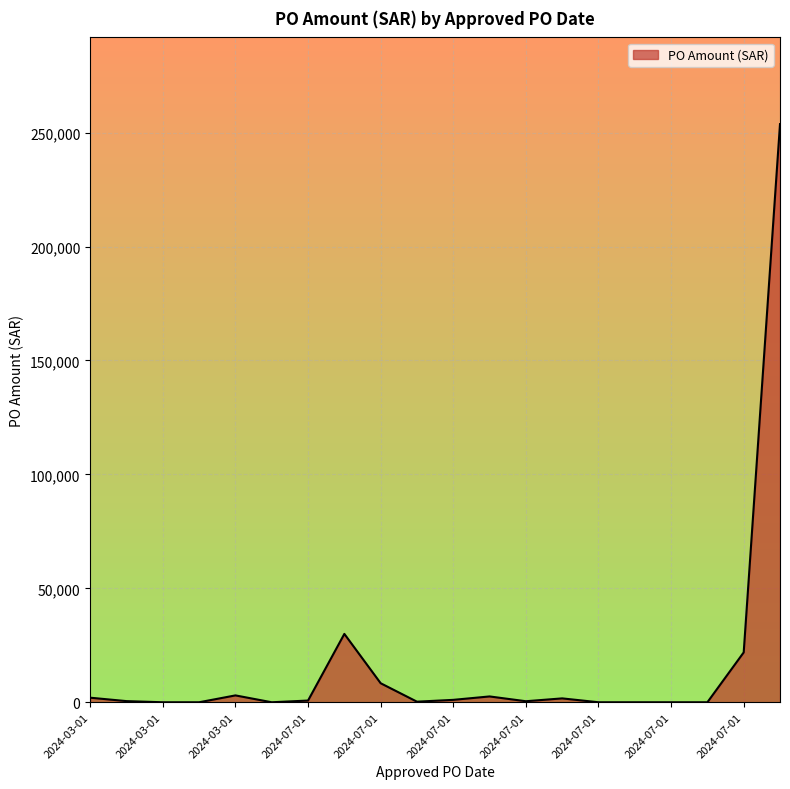

What is the greatest value displayed?

253742.7